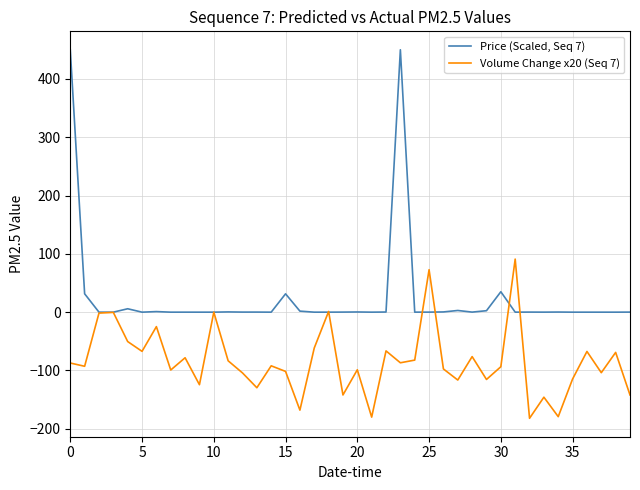

What is the minimum value shown in the chart?

-182.0